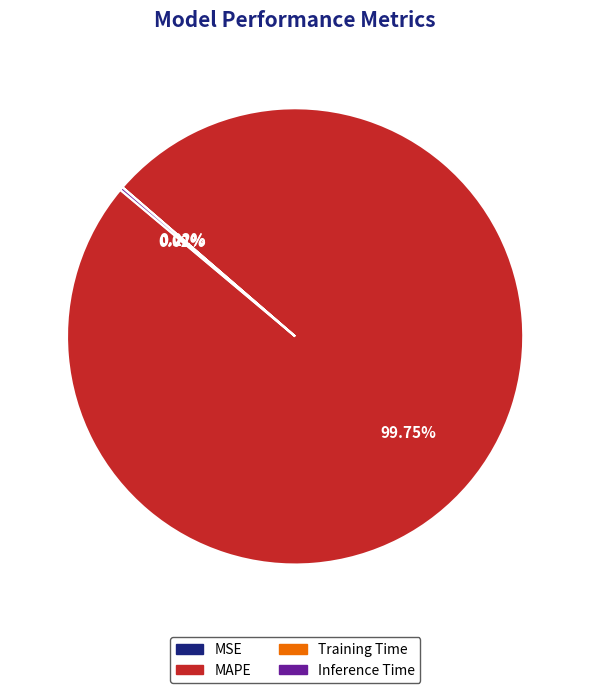

Does any single category account for the majority?

Yes